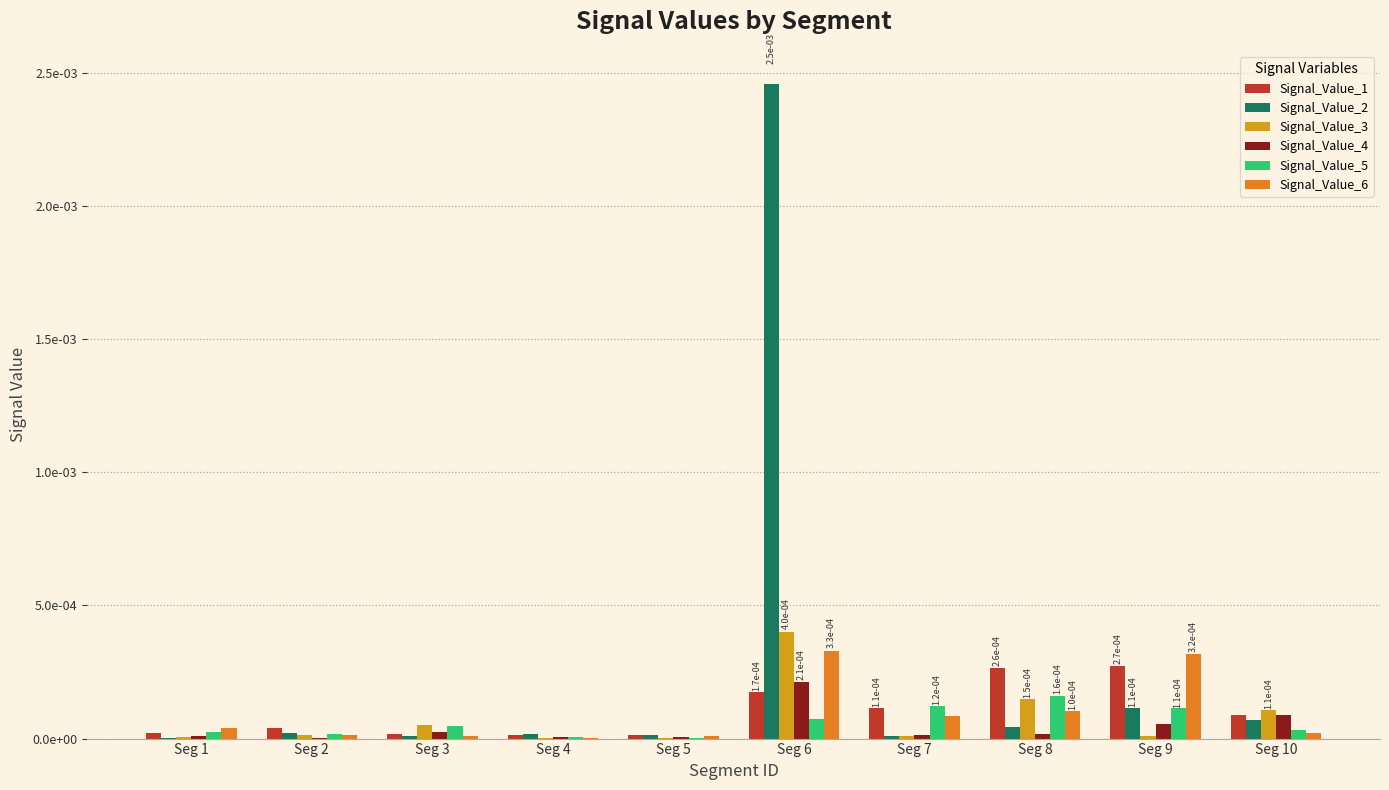

The Signal_Value_5 series shows 0.0 at Seg 9. True or false?

False